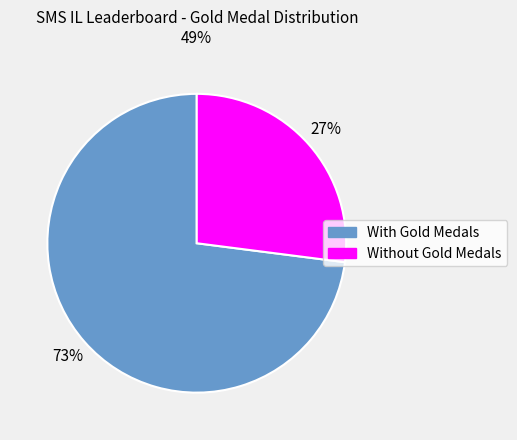

Does any single category account for the majority?

Yes